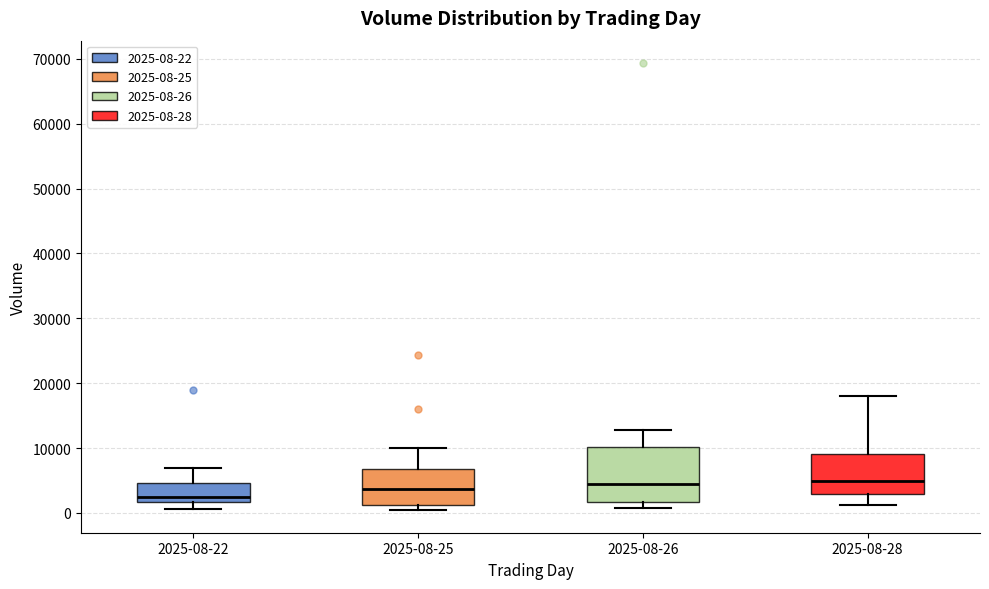

Reading left to right, read every box against the y-axis: the position of its median line, the range the box covers, and the ends of its whiskers. The values are not printed on the chart, so give them approximately, as read against the axis.

2025-08-22: median 2000 (just above the box's lower edge), box 2000 to 5000, whiskers 1000 to 7000
2025-08-25: median 4000, box 1000 to 7000, whiskers 0 to 10000
2025-08-26: median 4000, box 2000 to 10000, whiskers 1000 to 13000
2025-08-28: median 5000, box 3000 to 9000, whiskers 1000 to 18000